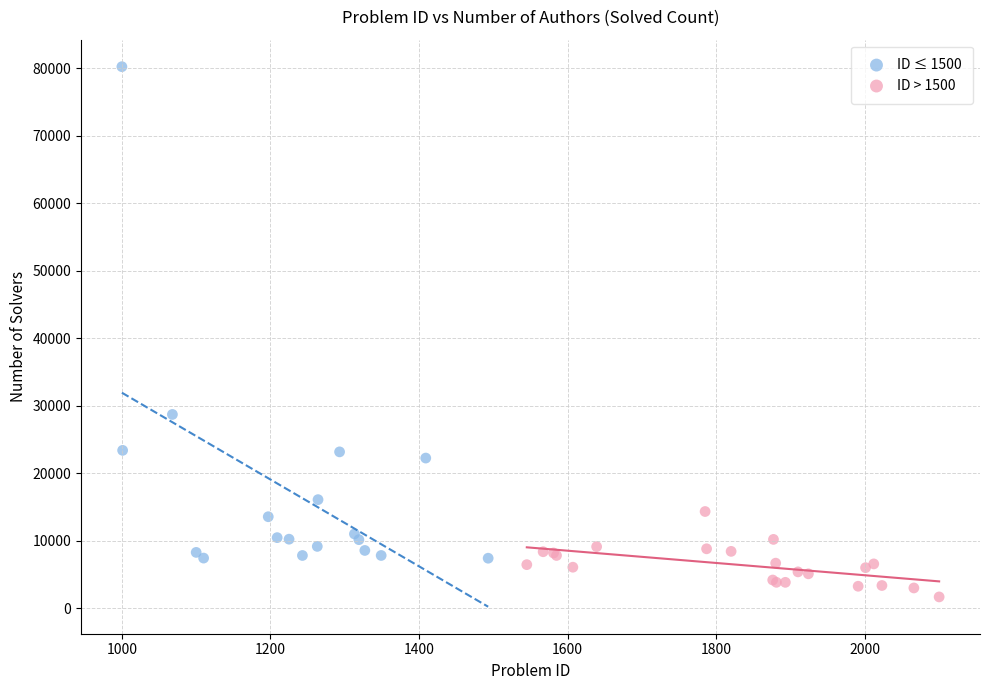

Which series has the largest Y range (max minus min)?

ID ≤ 1500